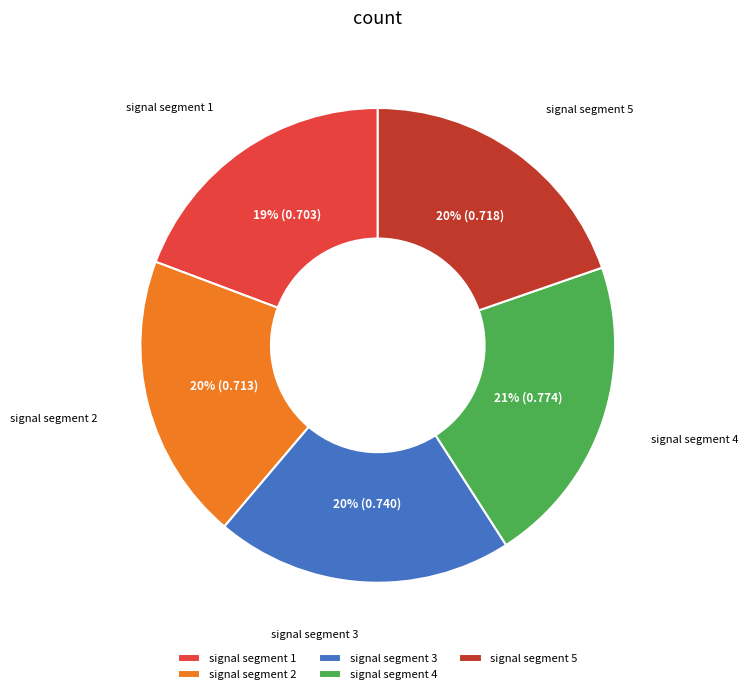

Count the number of slices in the pie.

5